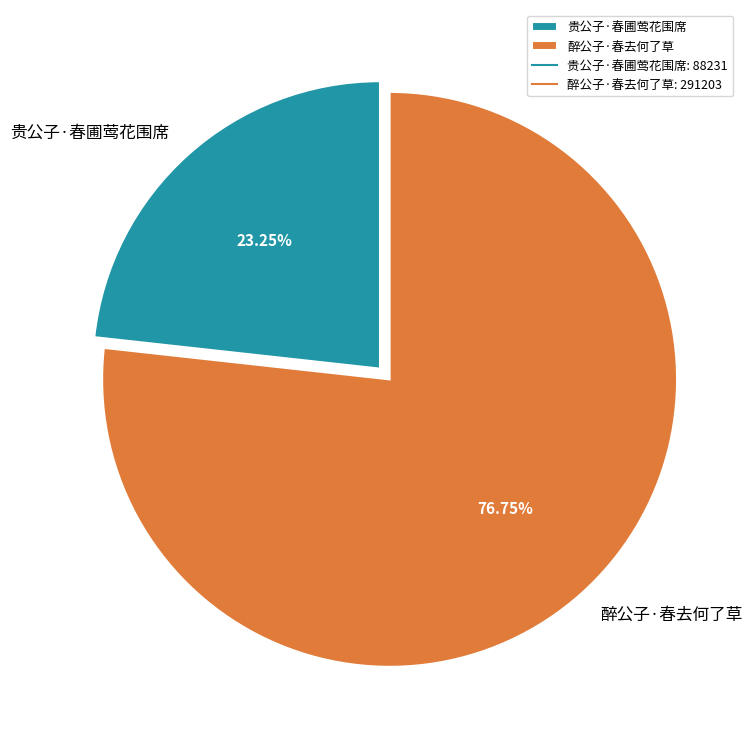

How many segments does this pie chart have?

2